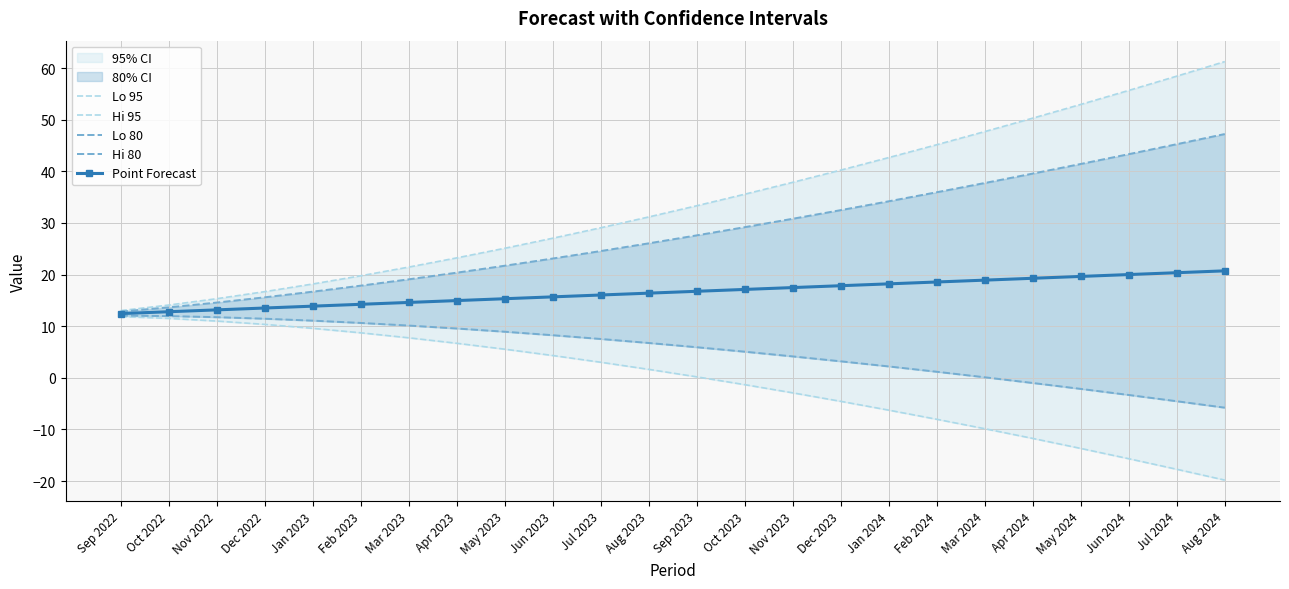

Which category has the highest value across all series?

Aug 2024